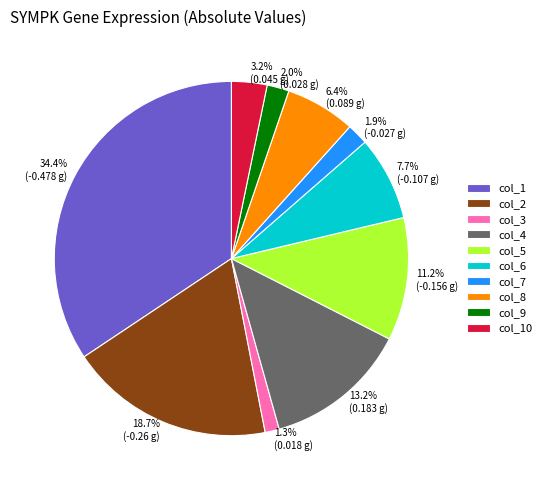

Is there a majority slice in this chart?

No